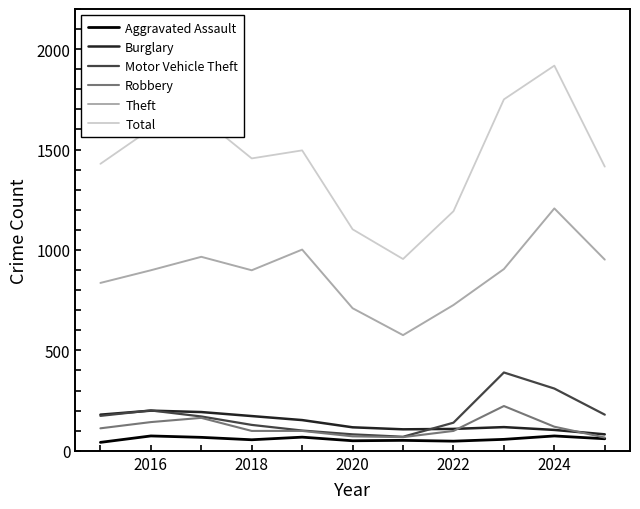

In Theft, how many points are lower than both neighbors (excluding endpoints)?

2